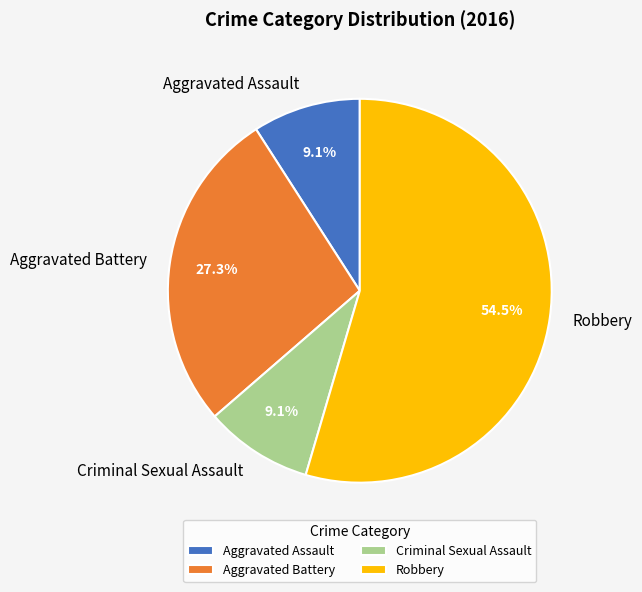

What portion of the pie excludes Aggravated Assault?

90.9%